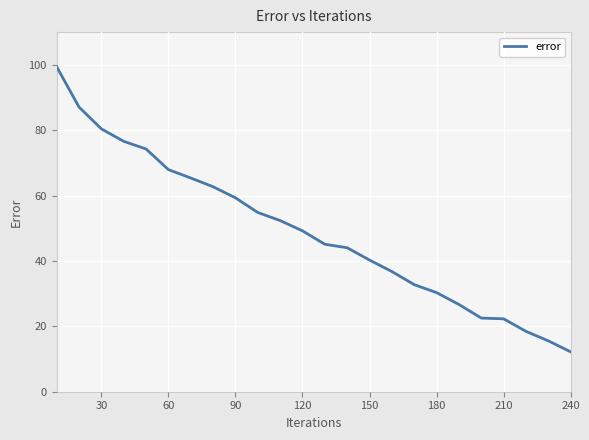

What is the maximum value shown in the chart?

99.4